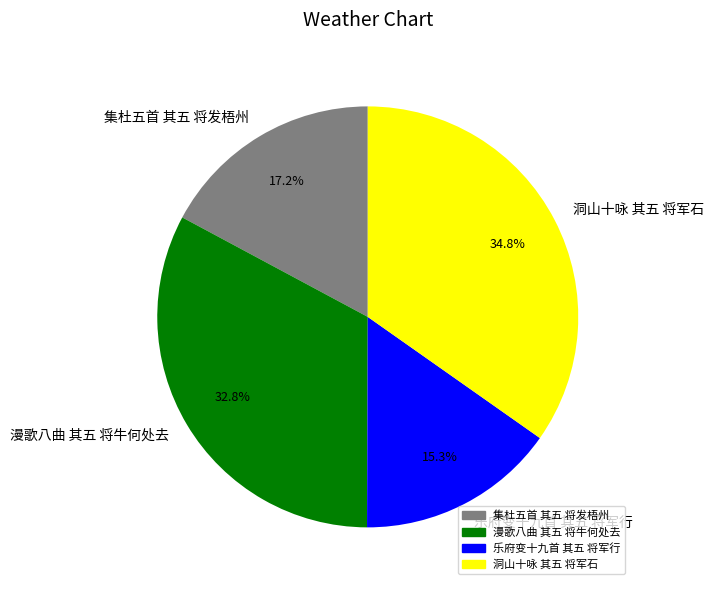

Which has a higher value, 乐府变十九首 其五 将军行 or 漫歌八曲 其五 将牛何处去?

漫歌八曲 其五 将牛何处去